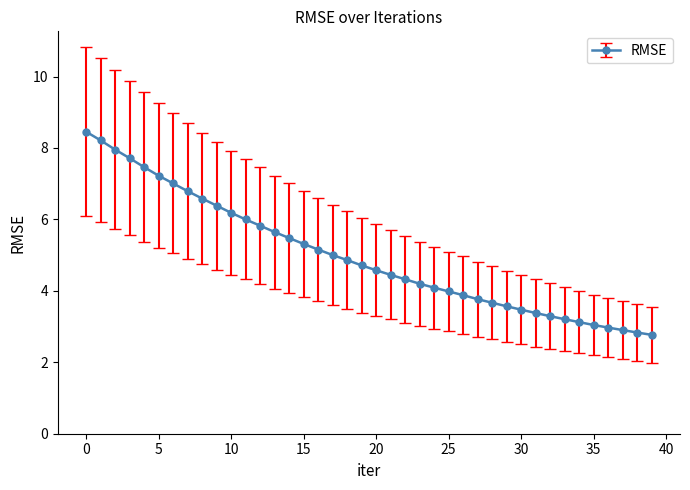

What is the greatest value displayed?

8.5